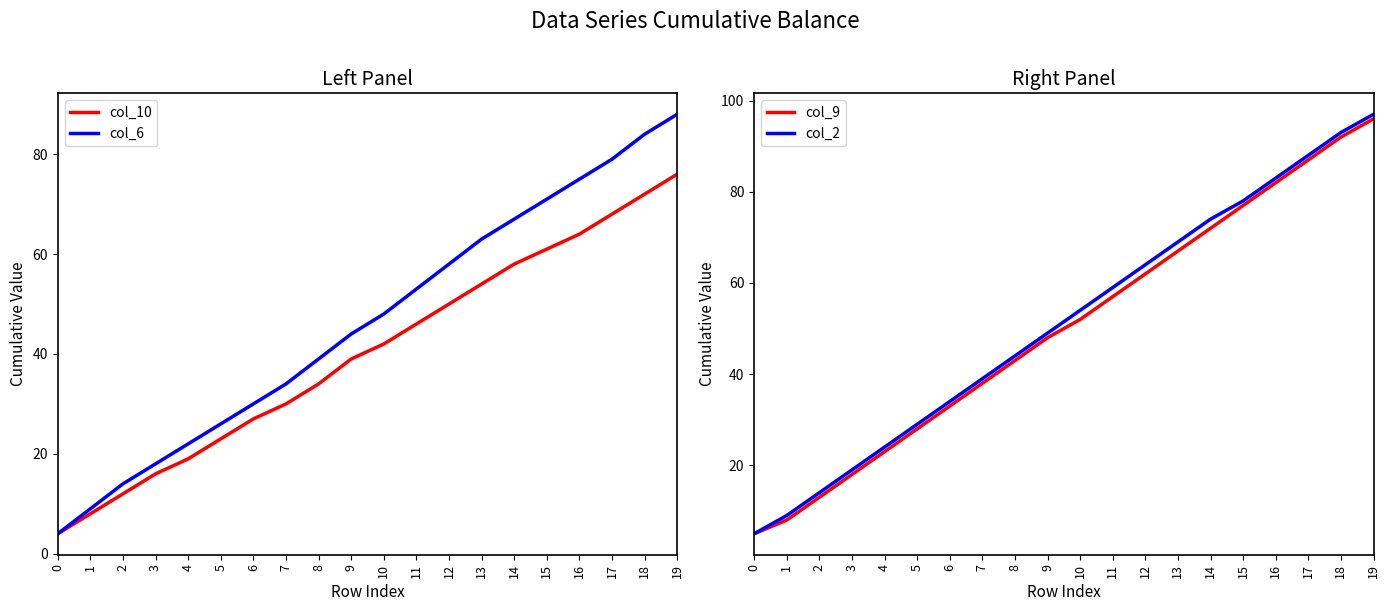

How many values in the col_9 series are below 52?

10